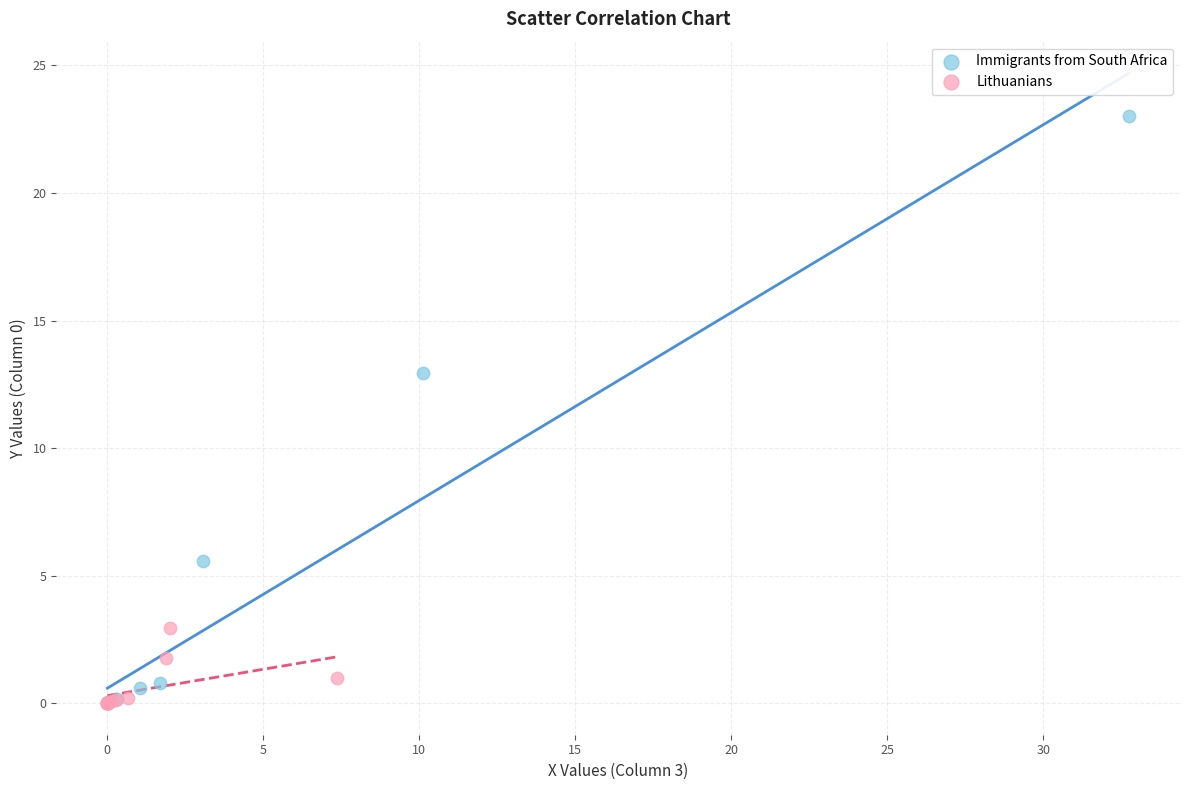

What are all the series names shown in the legend?

Immigrants from South Africa, Lithuanians